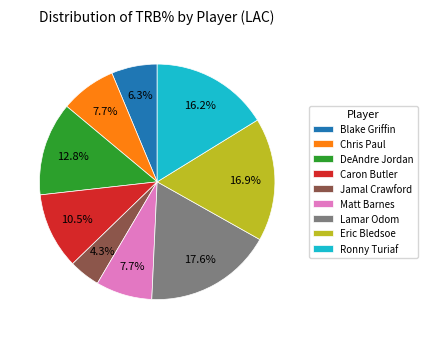

Which has a higher value, Matt Barnes or DeAndre Jordan?

DeAndre Jordan